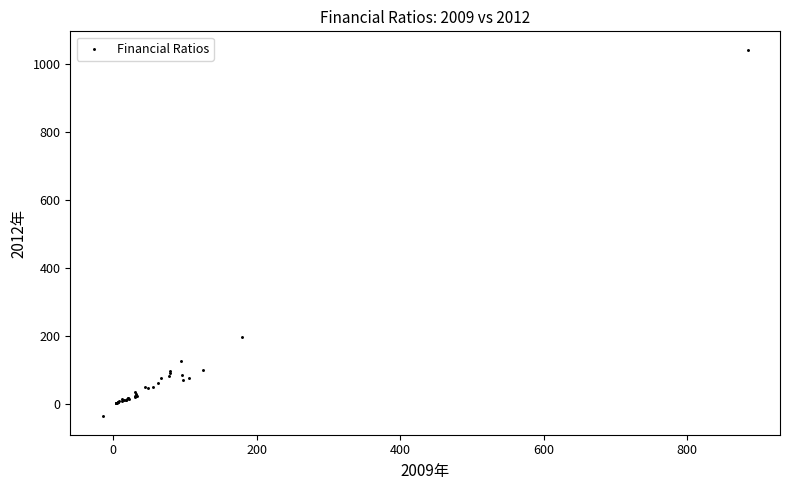

What Y value in the scatter plot is closest to 503?

198.7